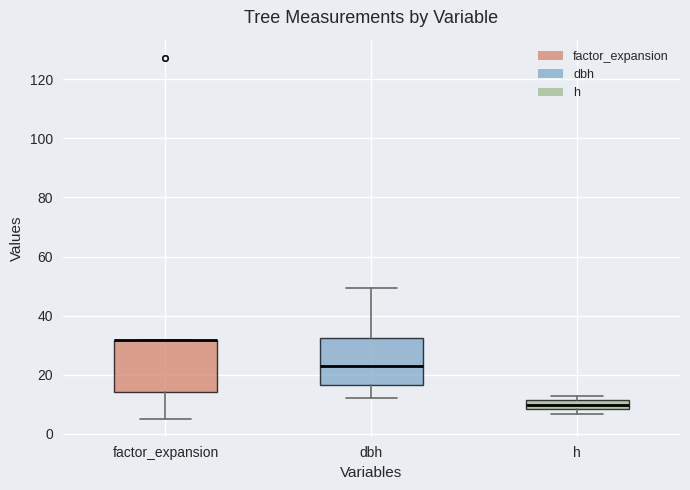

Where does the lower whisker of the box for factor_expansion end on the y-axis? The values are not printed on the chart, so give them approximately, as read against the axis.

6